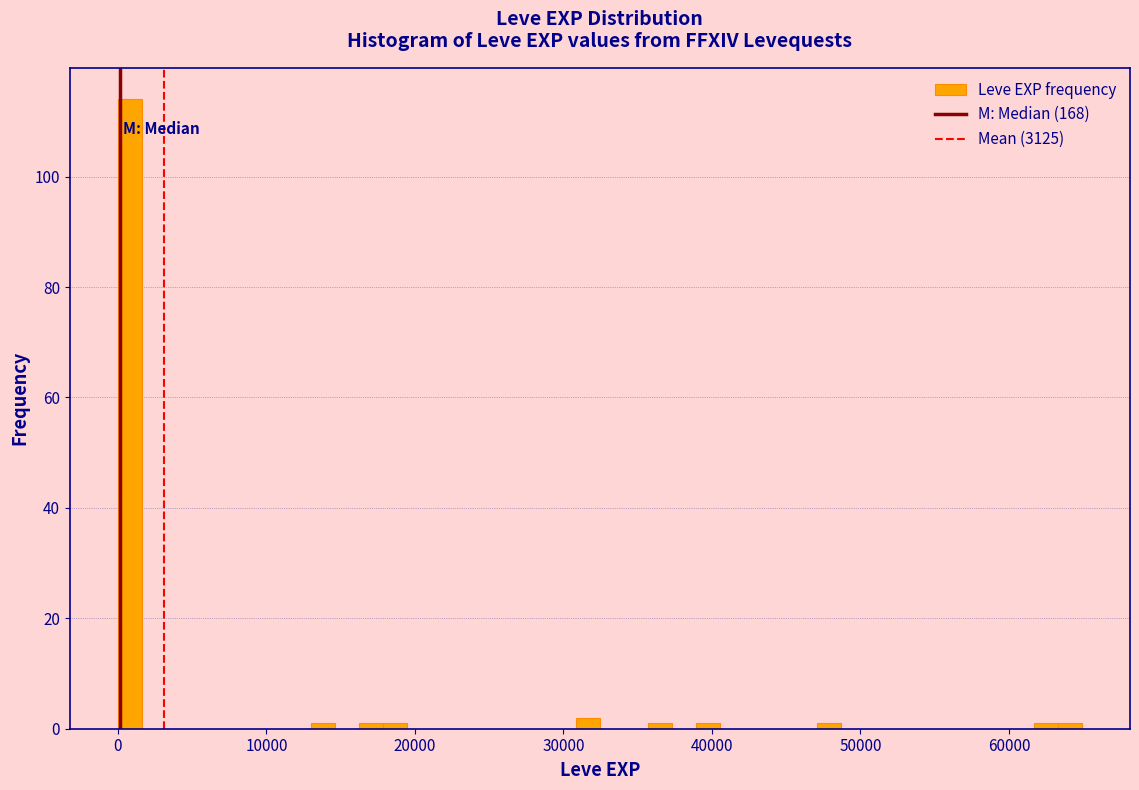

Around what value on the x-axis is the tallest bar? Give the approximate position of its centre, as read against the axis.

1000